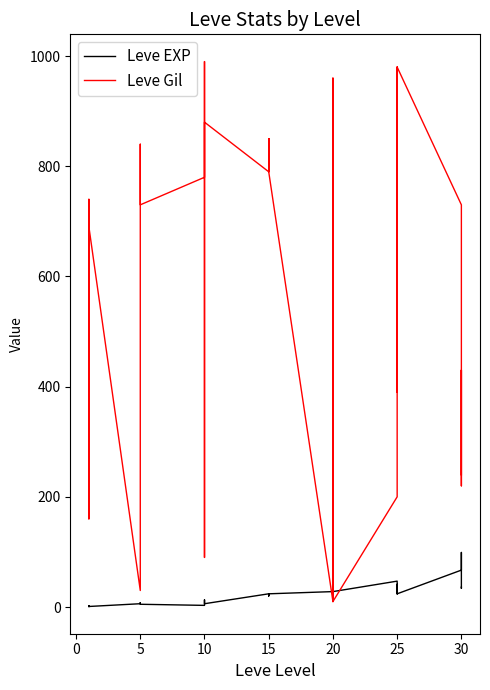

After their last crossing, which series has the higher values: Leve Gil or Leve EXP?

Leve Gil